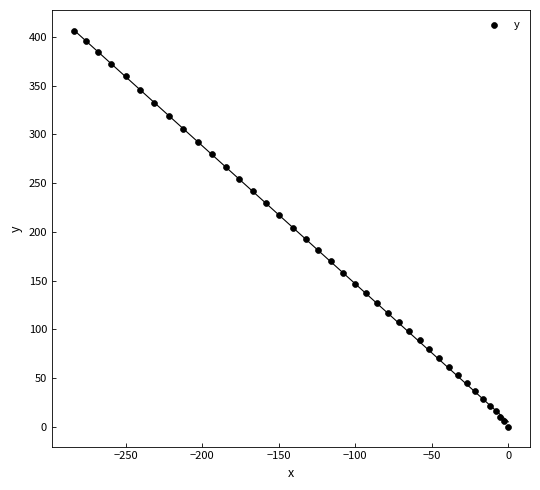

What is the range of Y values (max minus min)?

406.1